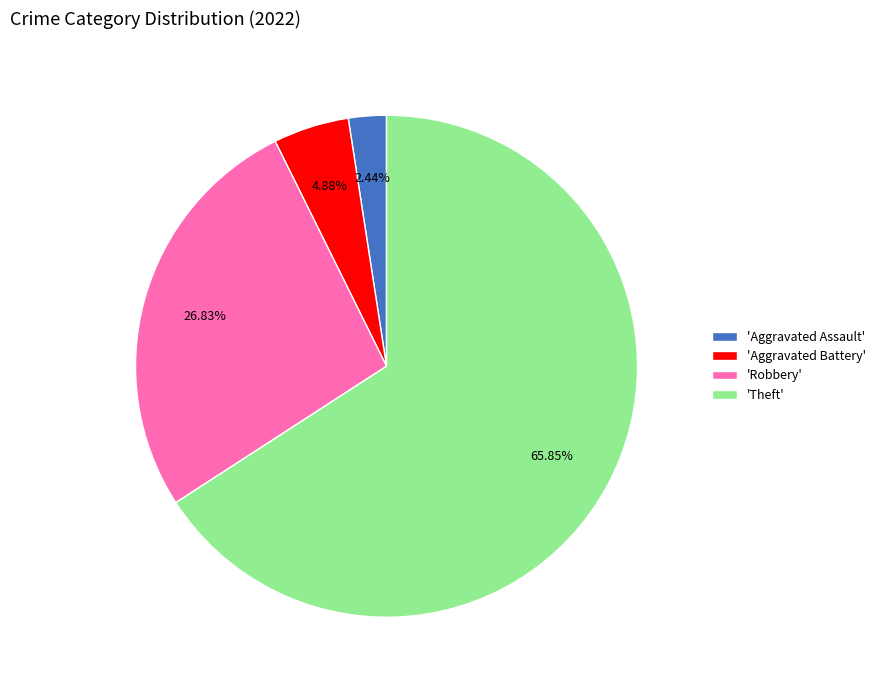

Rank the categories by value from highest to lowest.

'Theft', 'Robbery', 'Aggravated Battery', 'Aggravated Assault'